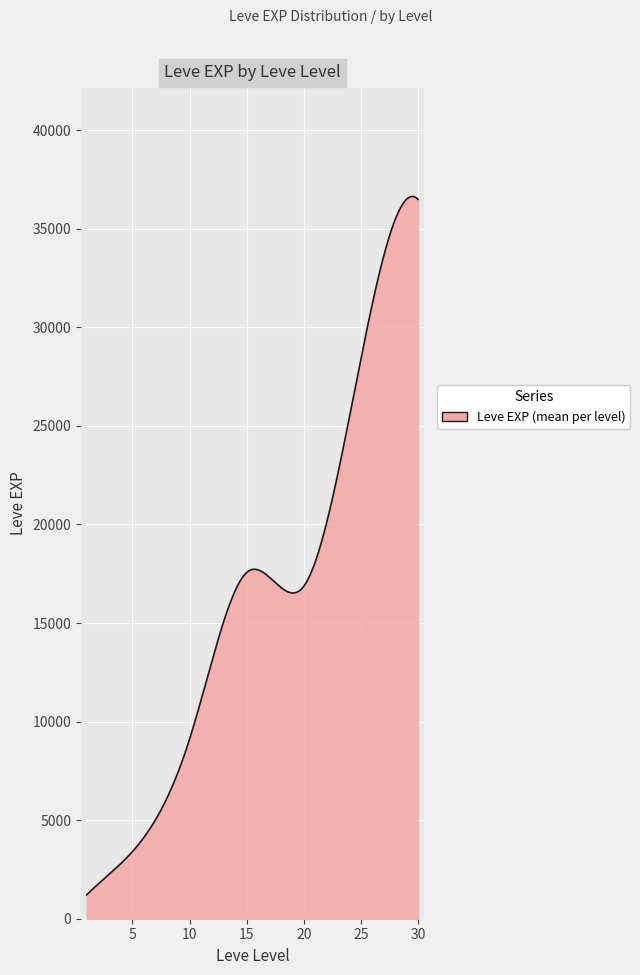

What is the smallest value displayed?

1213.3